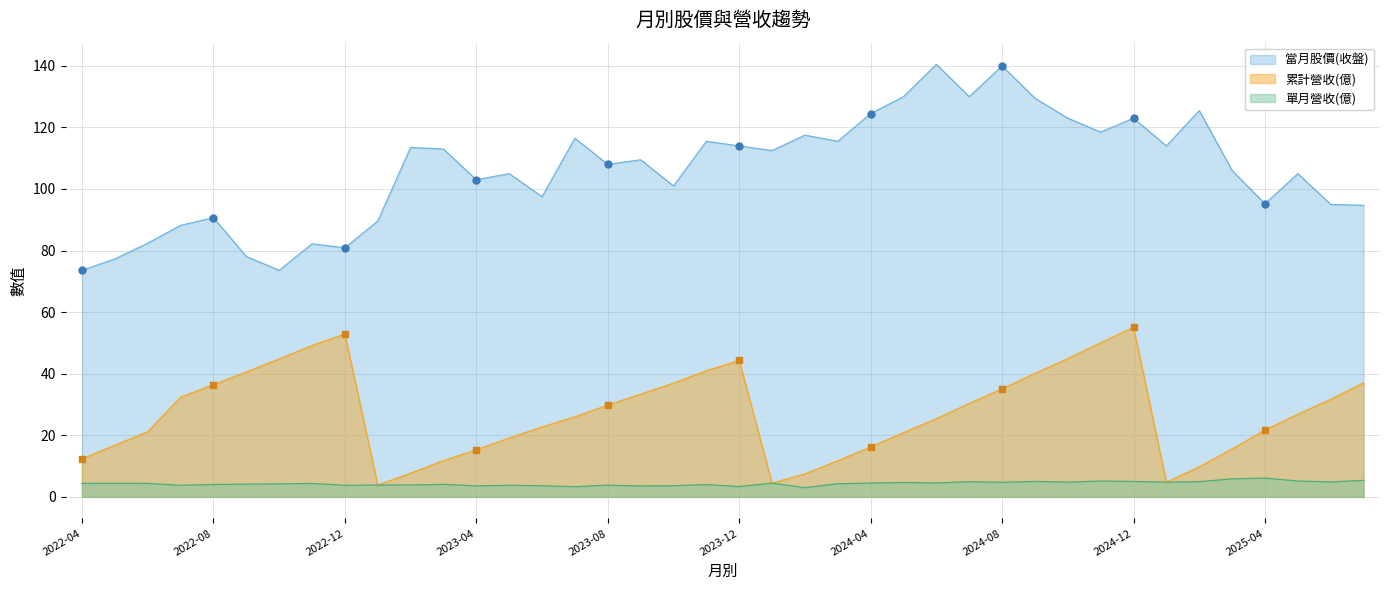

Where is 單月營收(億) nearest to the value 4?

2023-11